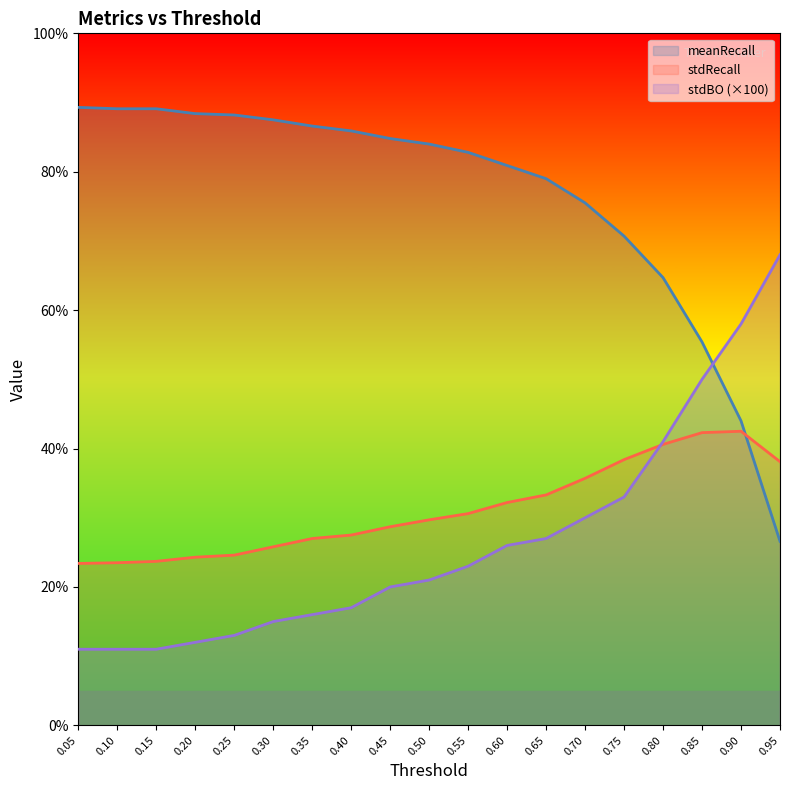

The stdRecall series shows 9.4 at 0.75. True or false?

False